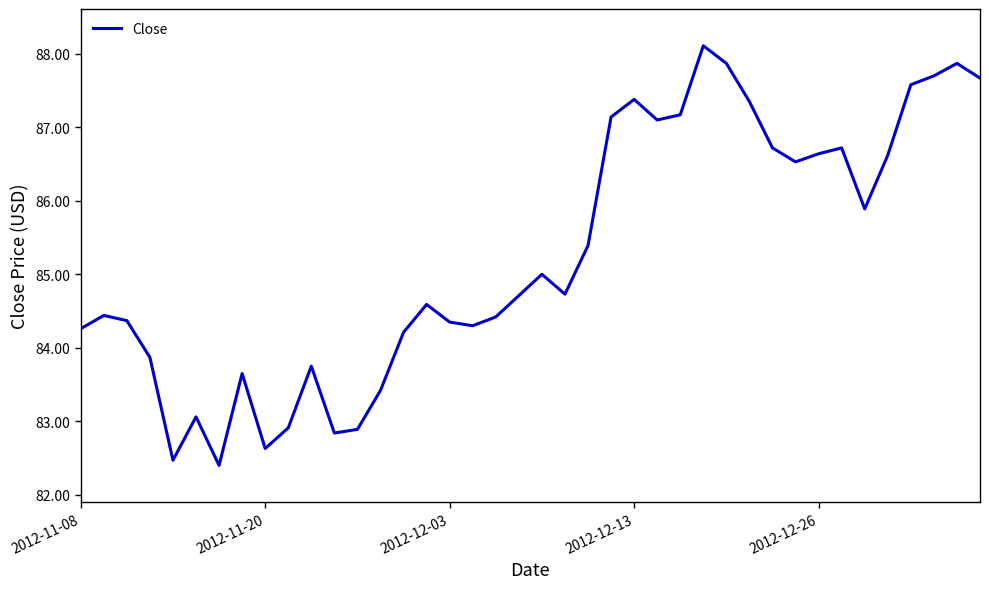

What is the difference between the maximum and minimum values?

5.7